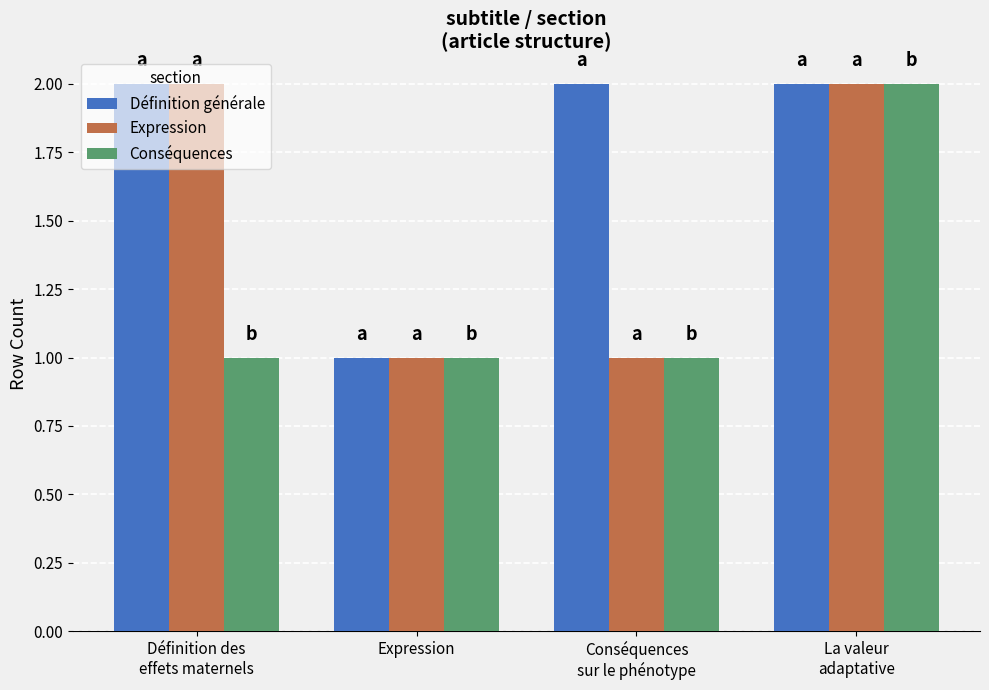

Is the value of Expression at La valeur
adaptative greater than the value of Conséquences at Conséquences
sur le phénotype?

Yes